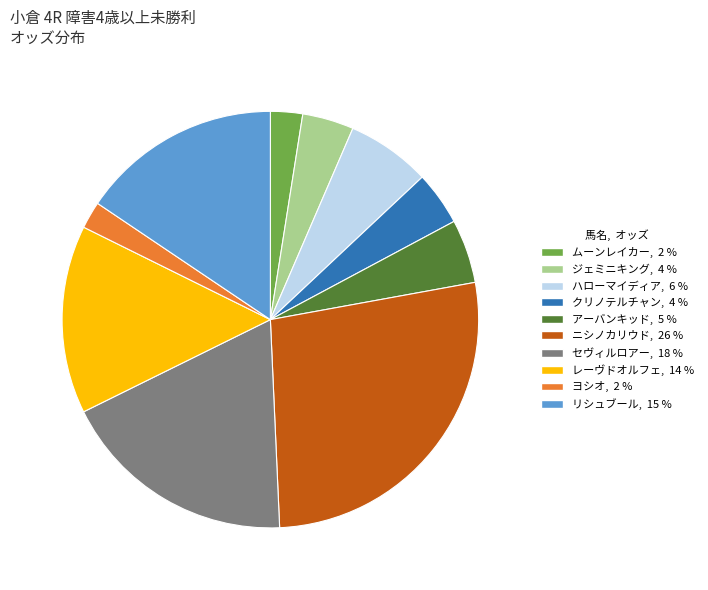

Does any single category account for the majority?

No